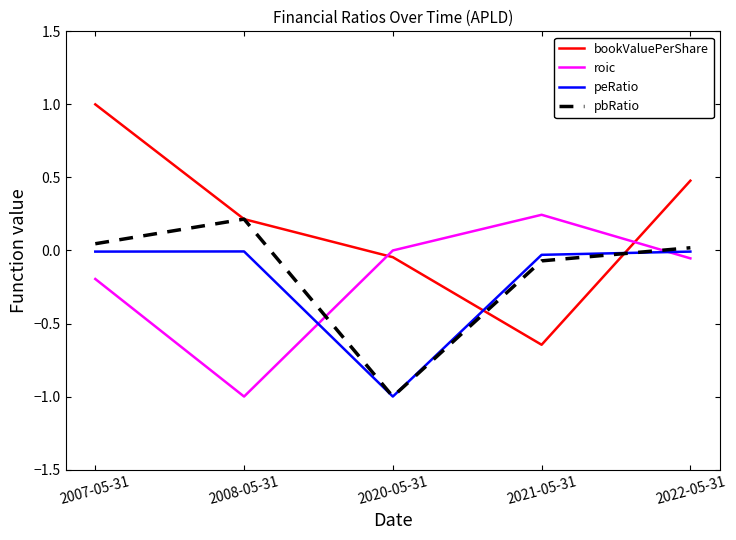

After their last crossing, which series has the higher values: roic or pbRatio?

pbRatio